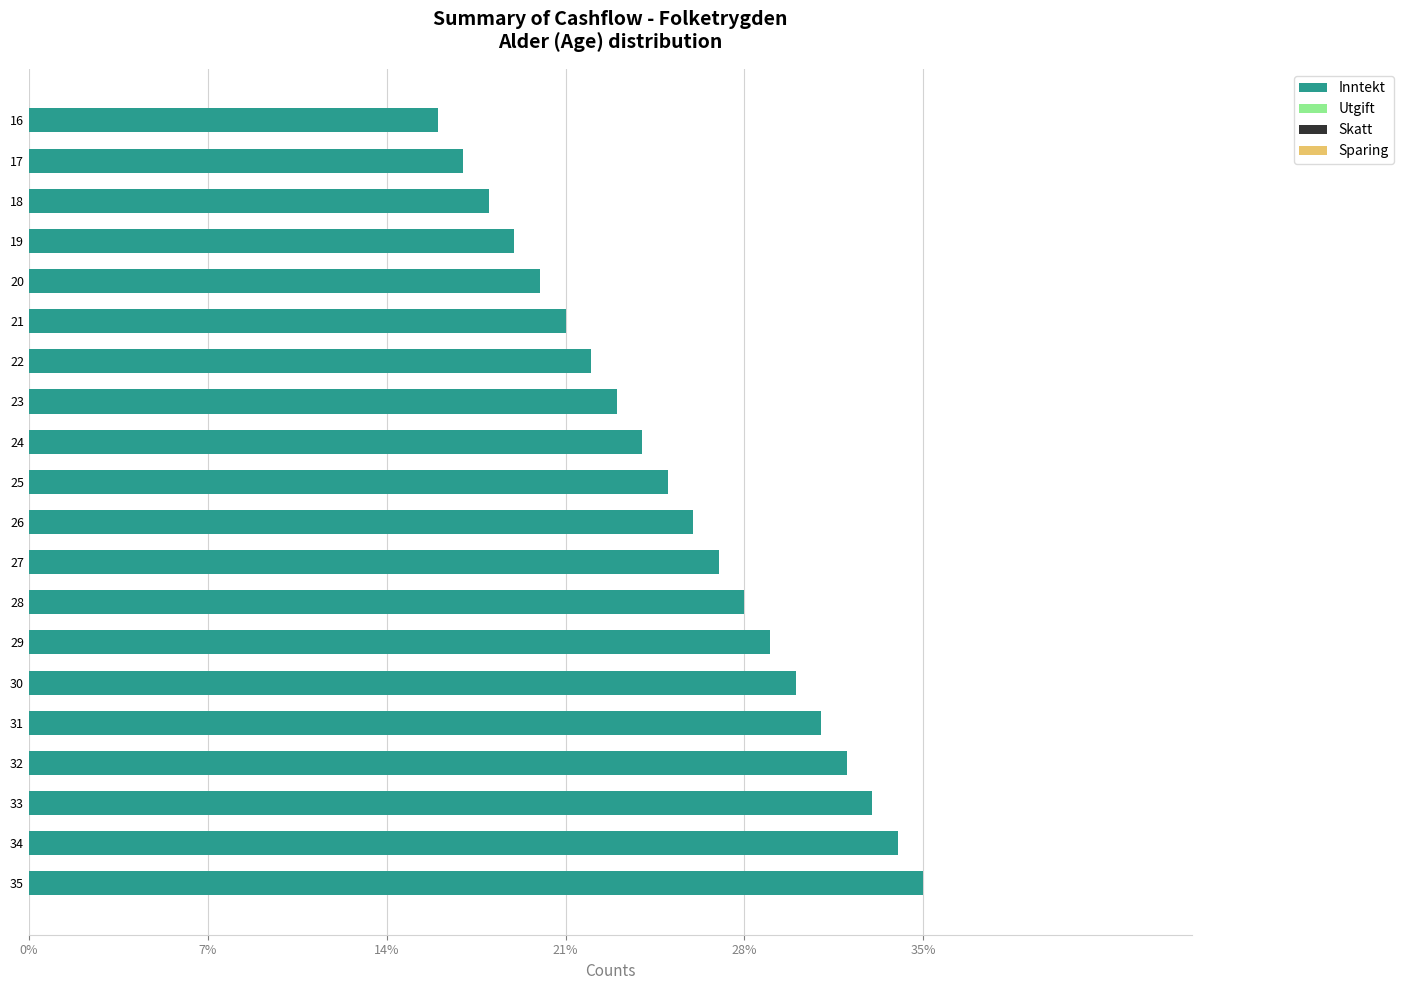

List the labels in order of value, smallest first.

16, 17, 18, 19, 20, 21, 22, 23, 24, 25, 26, 27, 28, 29, 30, 31, 32, 33, 34, 35